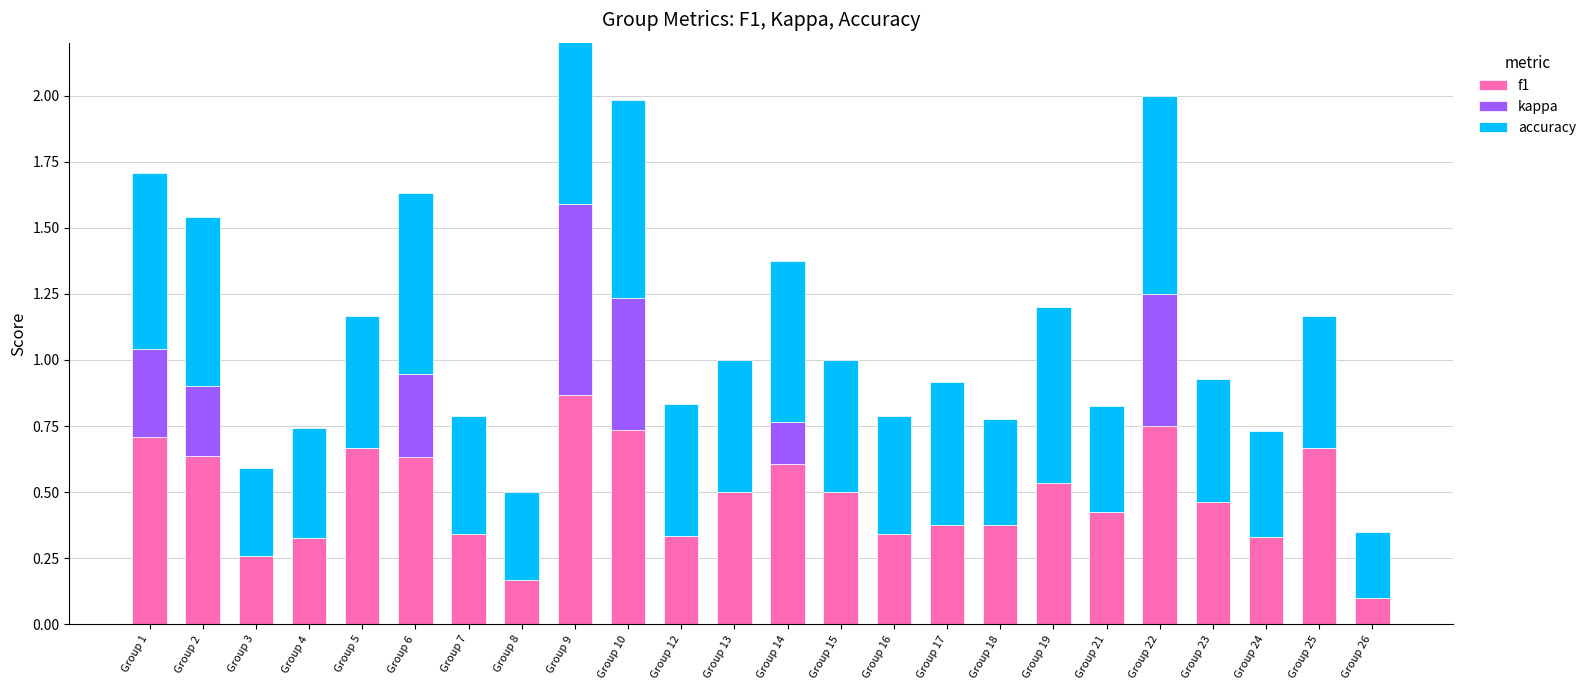

At which label is f1 closest to 0?

Group 26